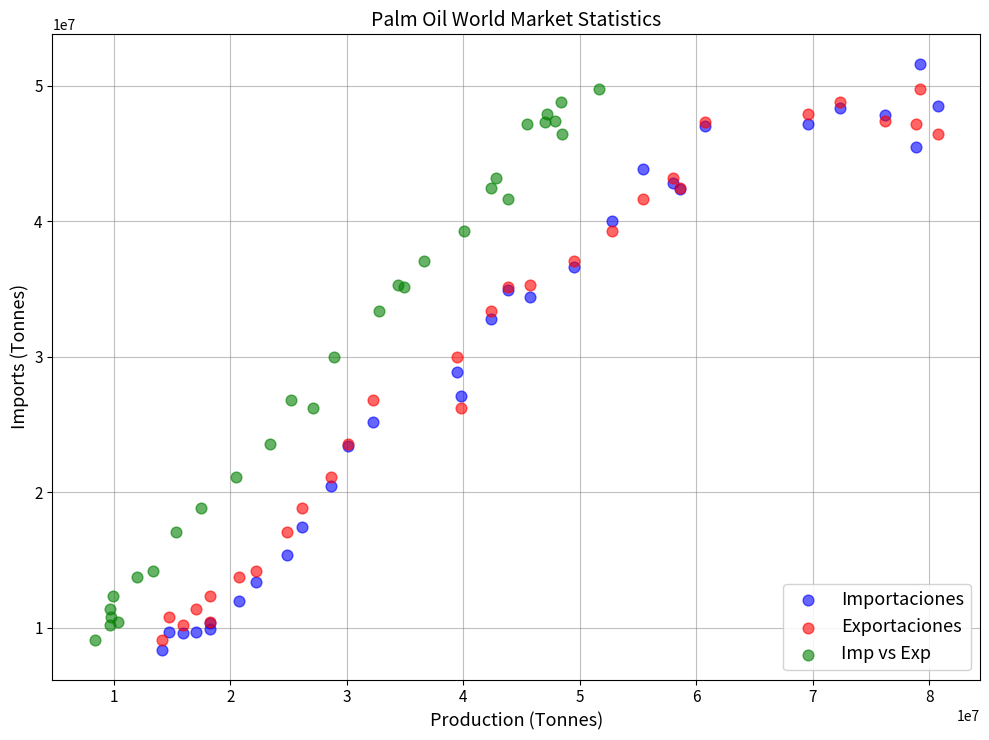

What are all the series names shown in the legend?

Importaciones, Exportaciones, Imp vs Exp